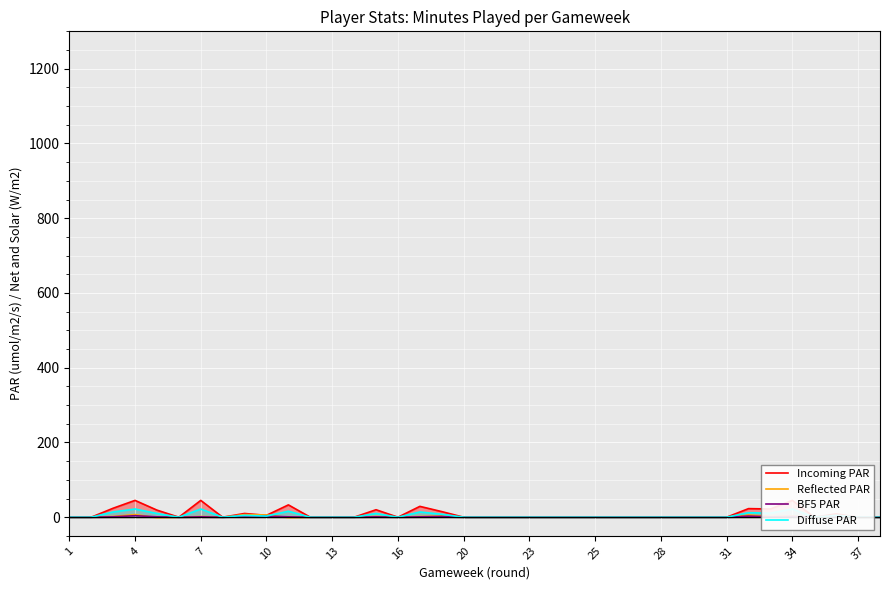

How many values in the BF5 PAR series exceed 0?

14